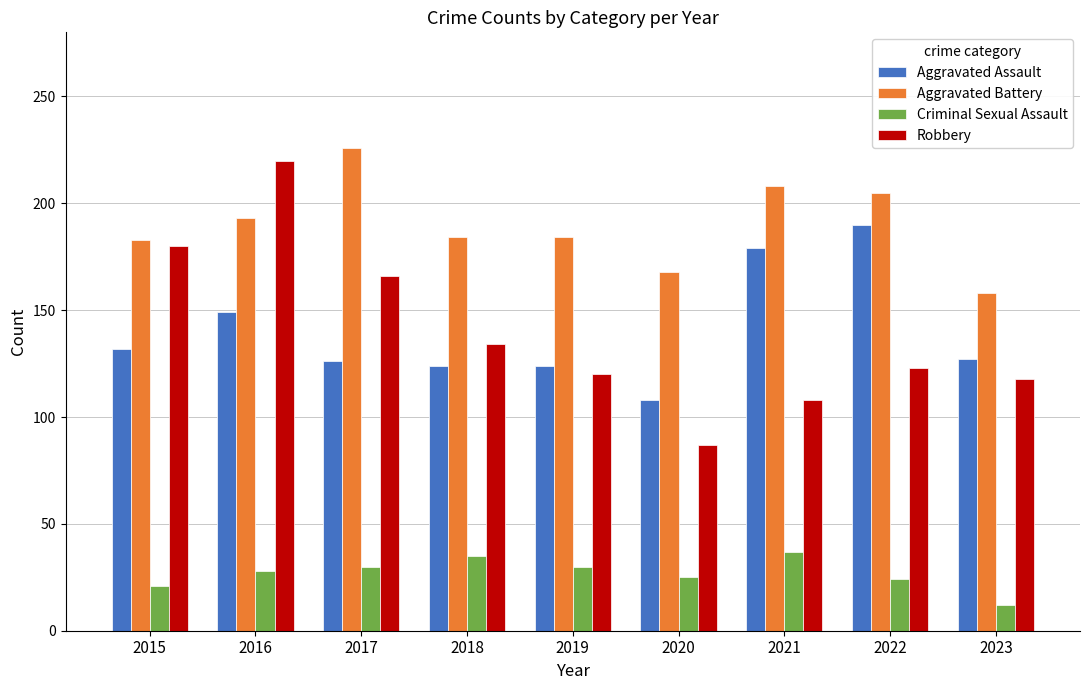

How many data points does each series have?

9